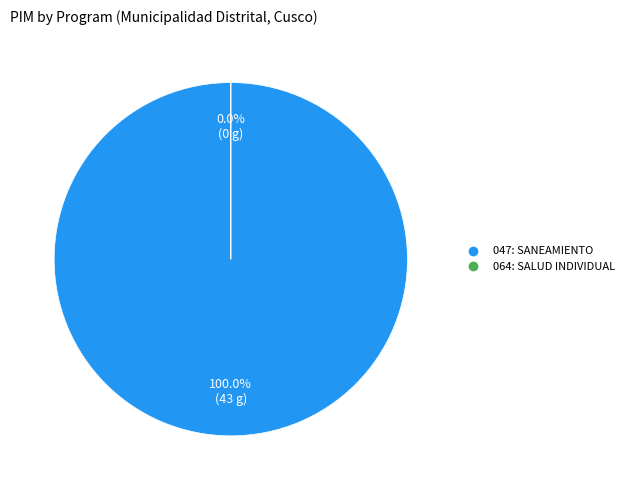

Is it true that 064: SALUD INDIVIDUAL is 6% of the pie?

False